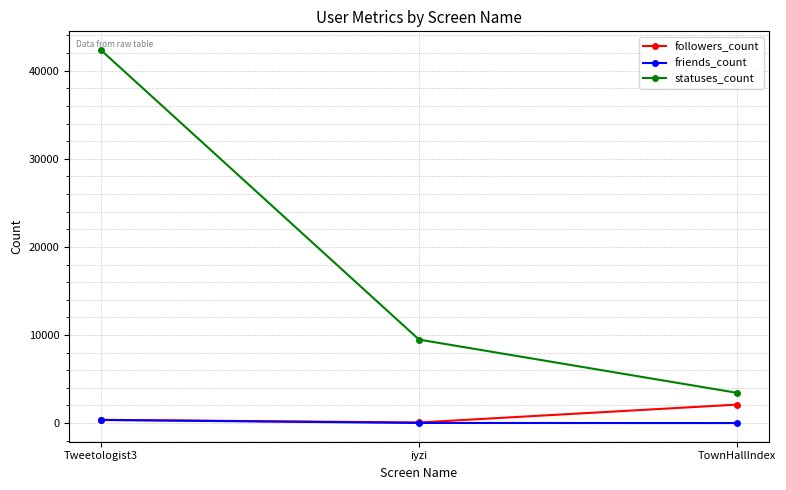

Does the chart display data point markers on the line(s)?

Yes